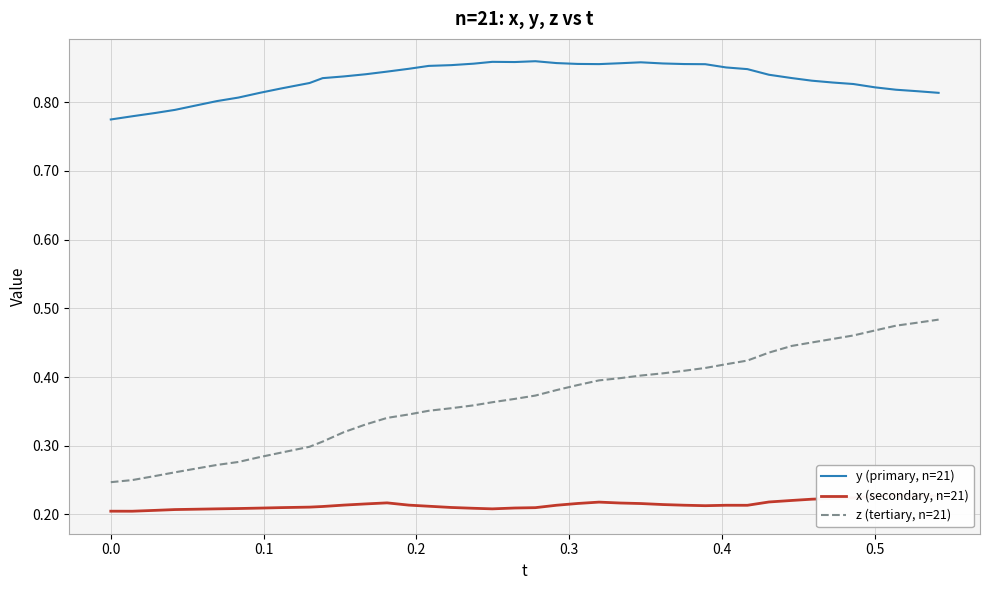

Which series has the widest spread of values?

z (tertiary, n=21)